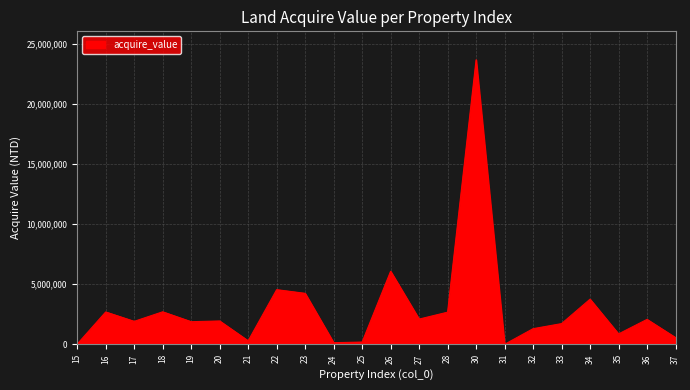

What is the greatest value displayed?

23666499